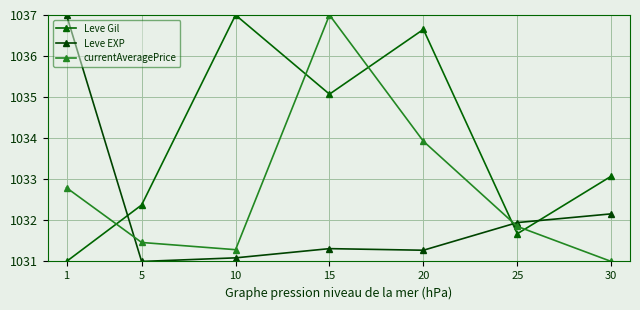

List the labels in order of currentAveragePrice value, smallest first.

30, 10, 5, 25, 1, 20, 15